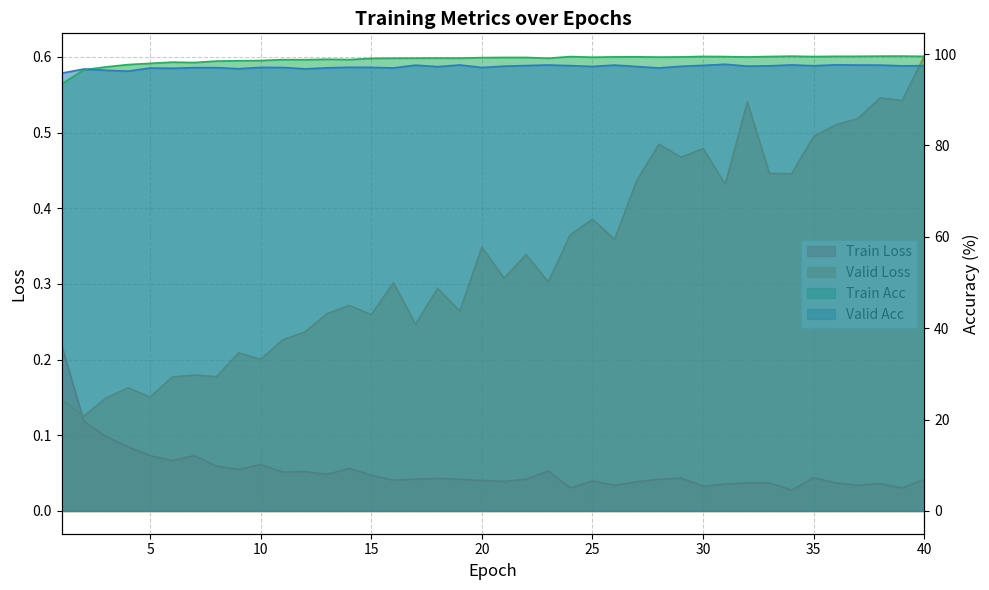

True or false: Train Acc and Train Loss intersect in this chart.

False